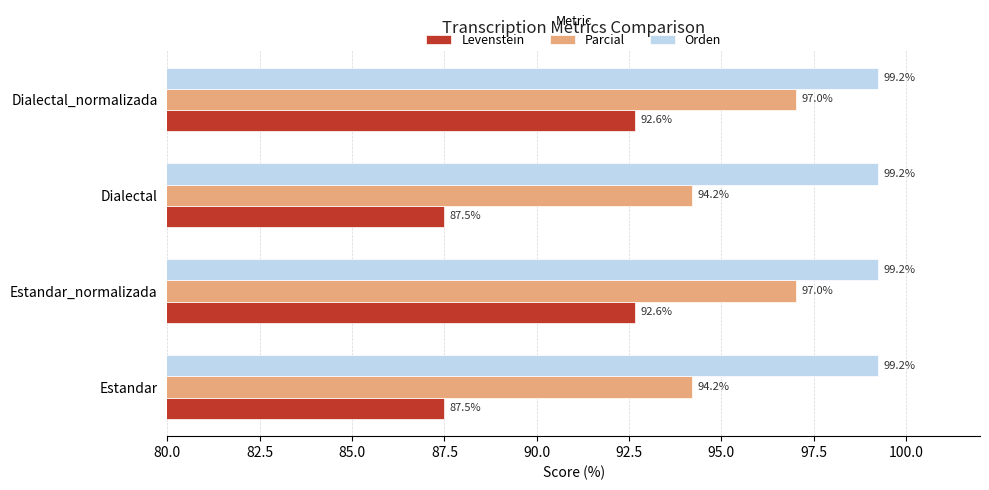

True or false: Orden has a value of 42.5 at Dialectal.

False